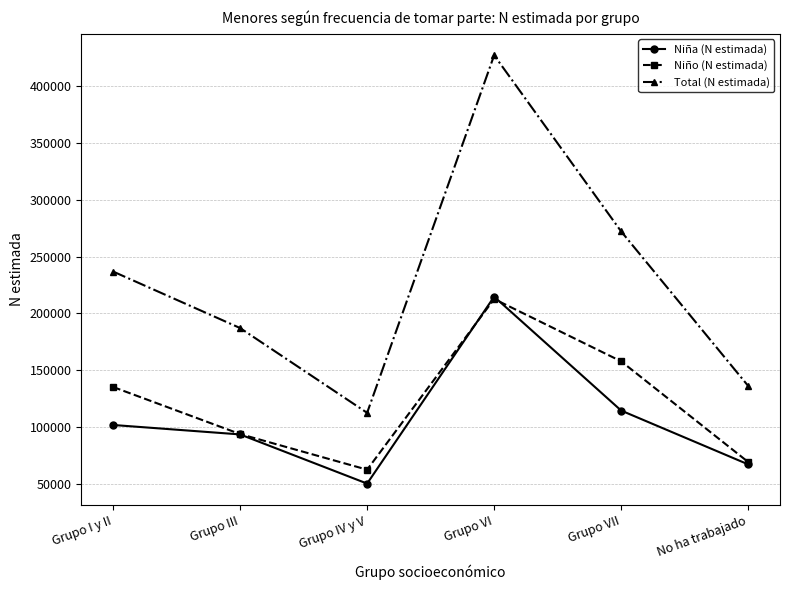

Which series changed the most between Grupo VI and Grupo VII?

Total (N estimada)